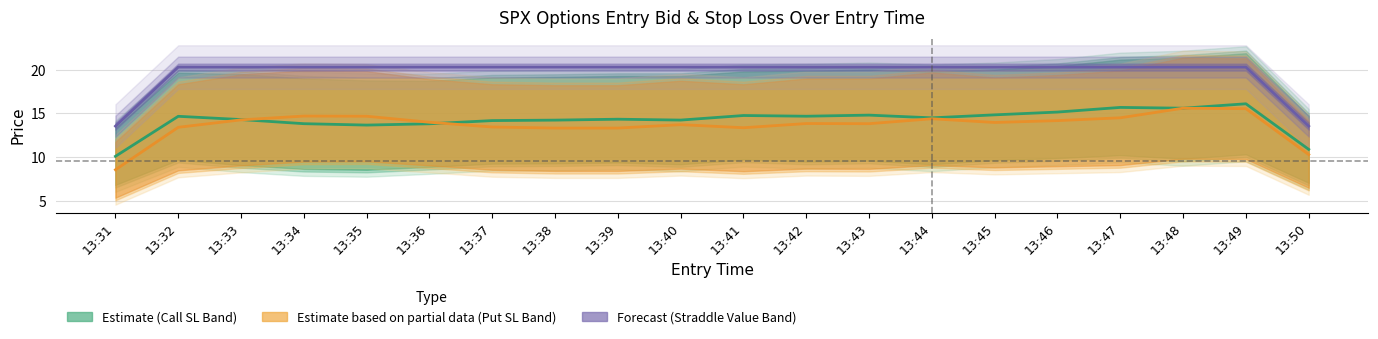

What is the average value of the sl_p series?

19.3